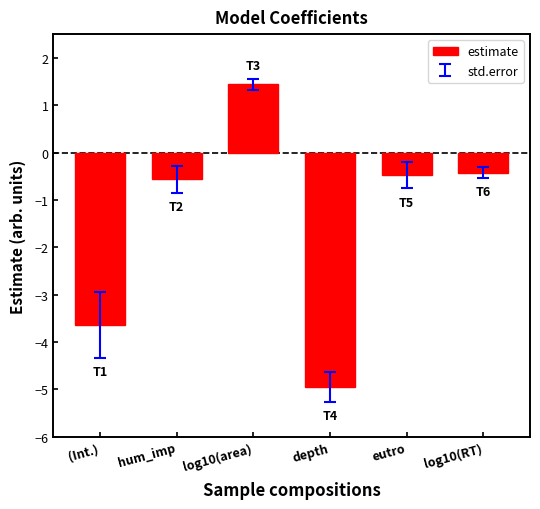

How many positive values are there?

1